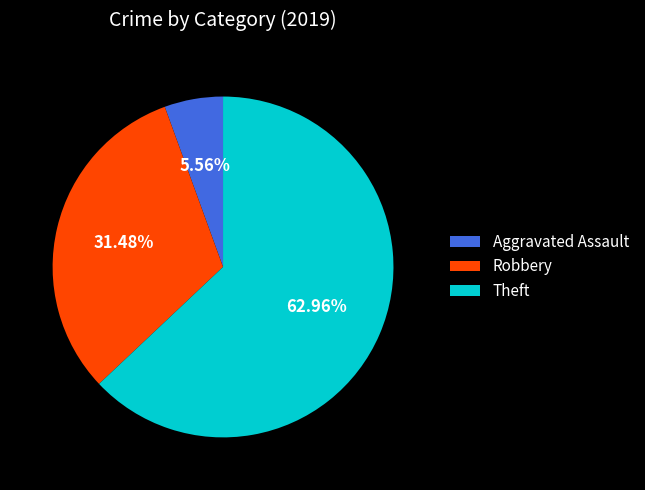

Between Theft and Robbery, which is larger?

Theft